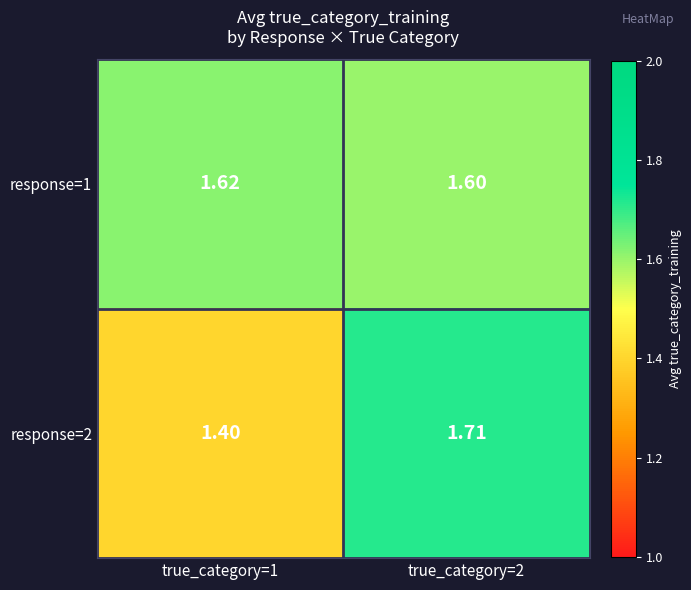

Between true_category=1 and true_category=2, which is larger?

true_category=1